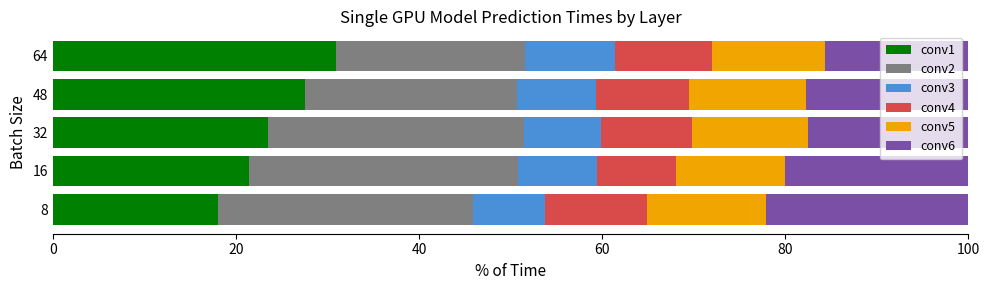

At which label does conv1 reach its peak?

64